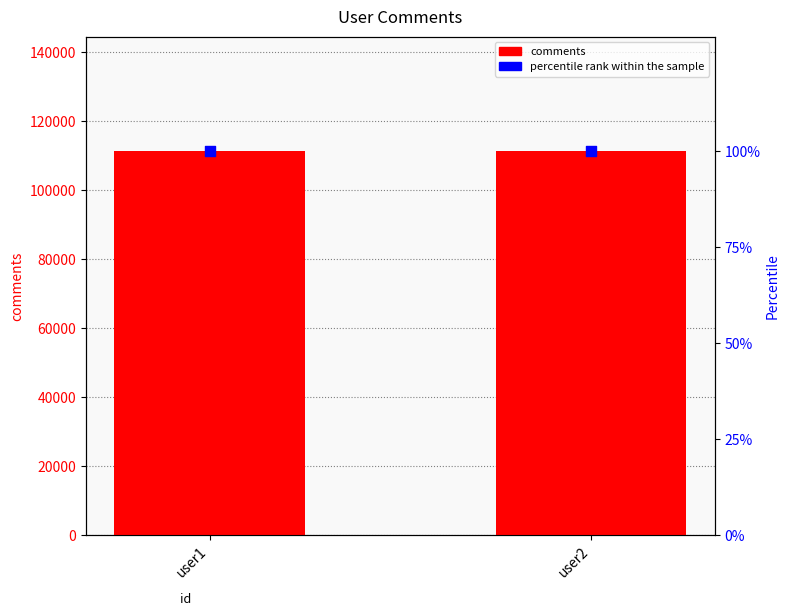

Which series has the largest total across all categories?

comments